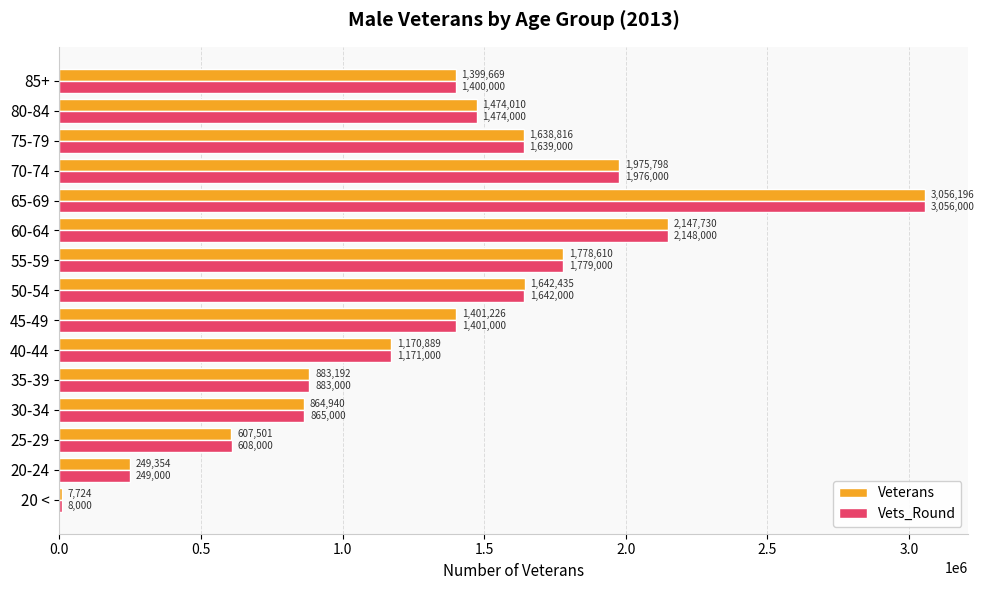

What is the highest value of the Vets_Round series?

3056000.0